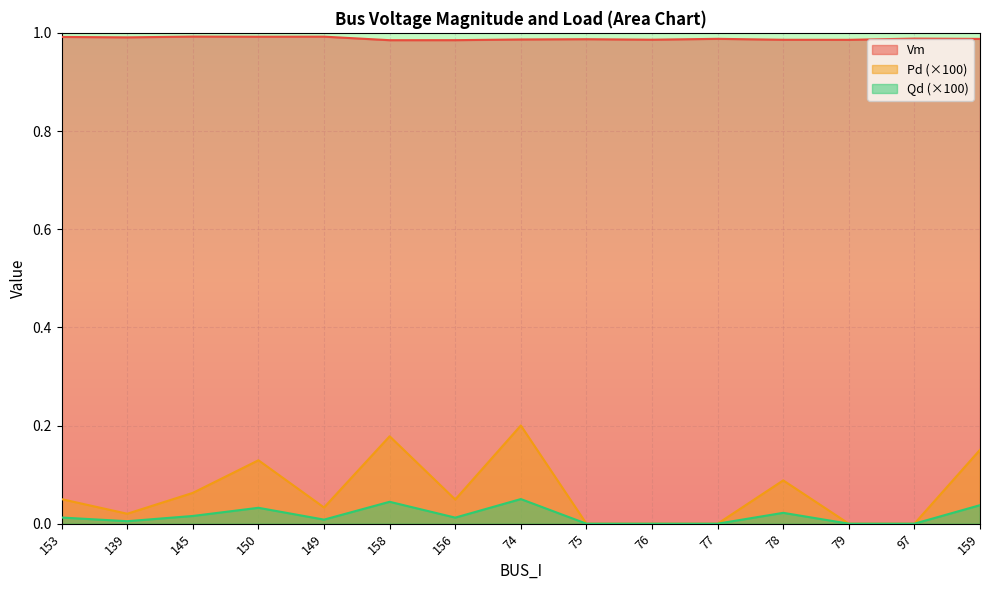

True or false: Qd and Pd cross at least once.

False